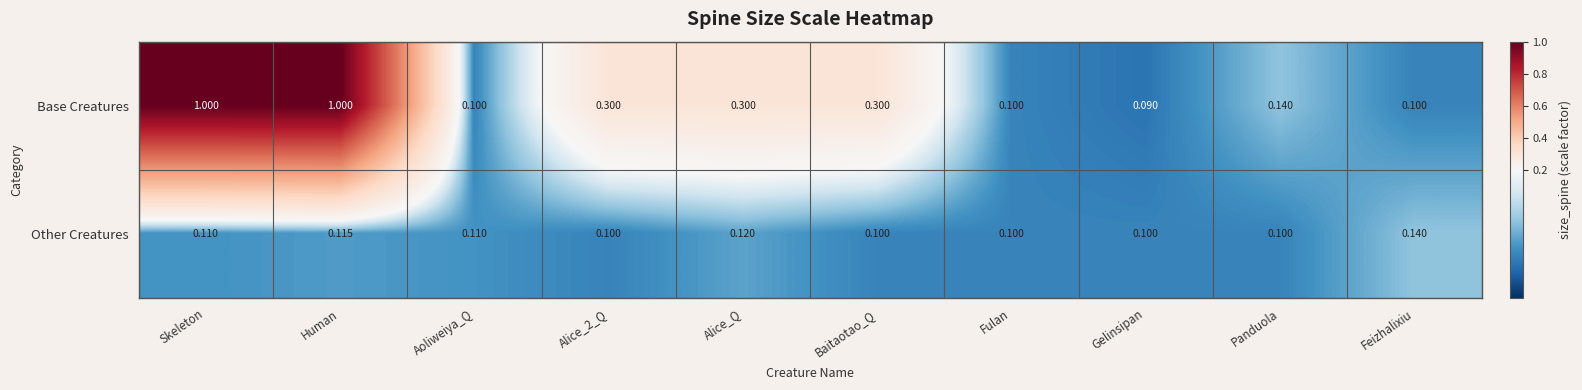

How many data points does each series have?

10